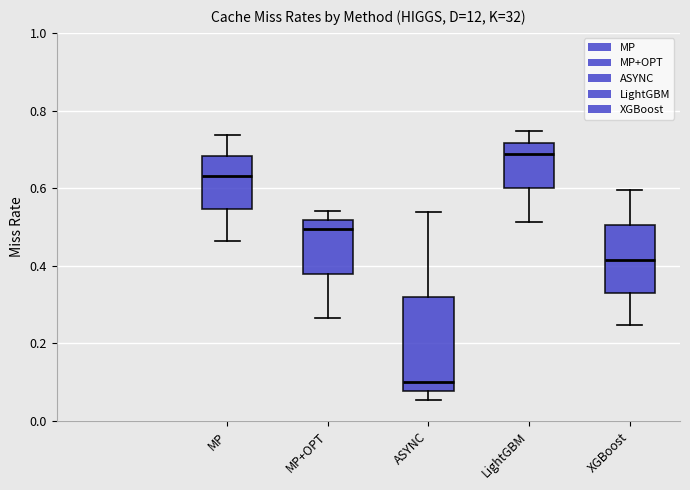

Reading left to right, transcribe this box plot: for each box, give where its median line is, the range the box spans, and where its two whiskers end, as read against the y-axis. The values are not printed on the chart, so give them approximately, as read against the axis.

MP: median 0.64, box 0.54 to 0.68, whiskers 0.46 to 0.74
MP+OPT: median 0.50, box 0.38 to 0.52, whiskers 0.26 to 0.54
ASYNC: median 0.10, box 0.08 to 0.32, whiskers 0.06 to 0.54
LightGBM: median 0.68, box 0.60 to 0.72, whiskers 0.52 to 0.74
XGBoost: median 0.42, box 0.34 to 0.50, whiskers 0.24 to 0.60